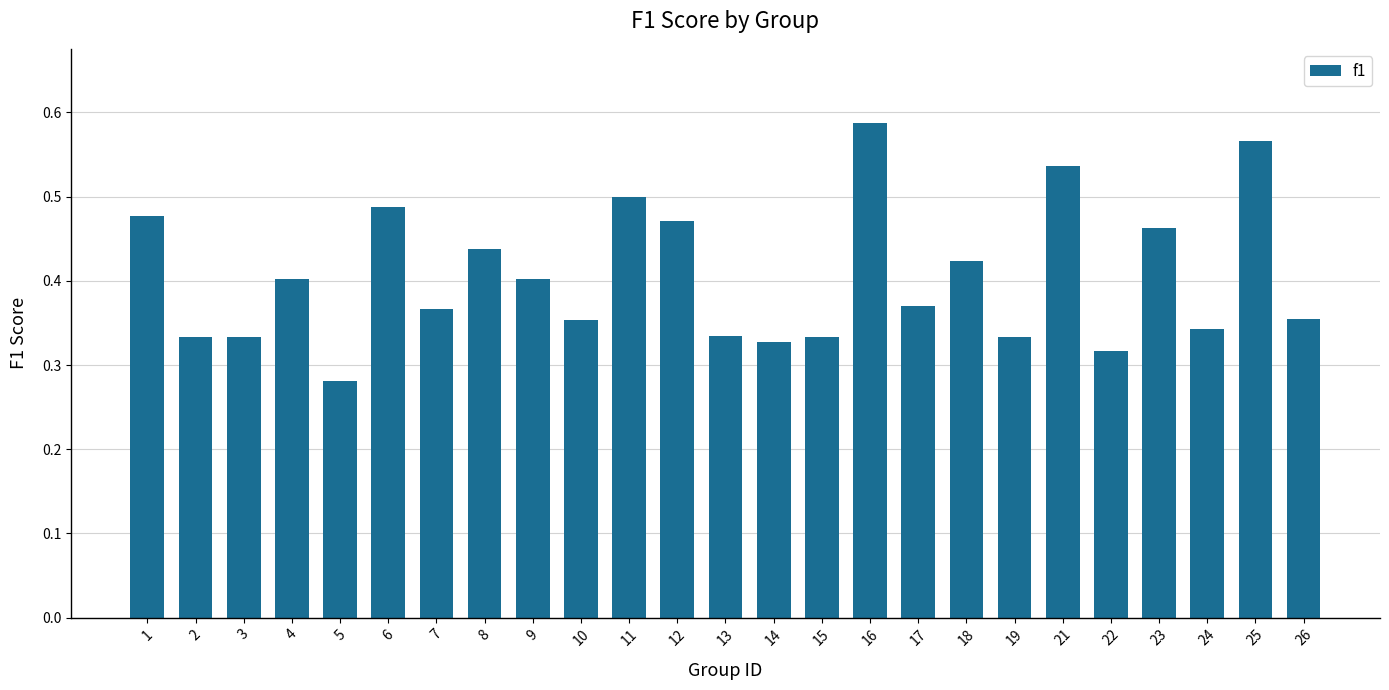

What is the sum of the values at 9 and 1?

0.9